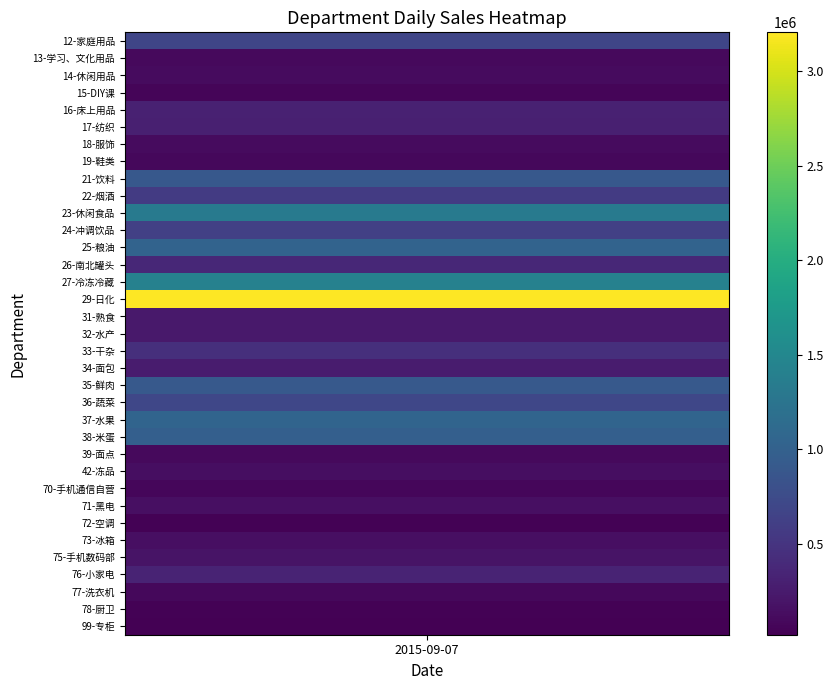

What is the maximum value shown in the chart?

3204247.9